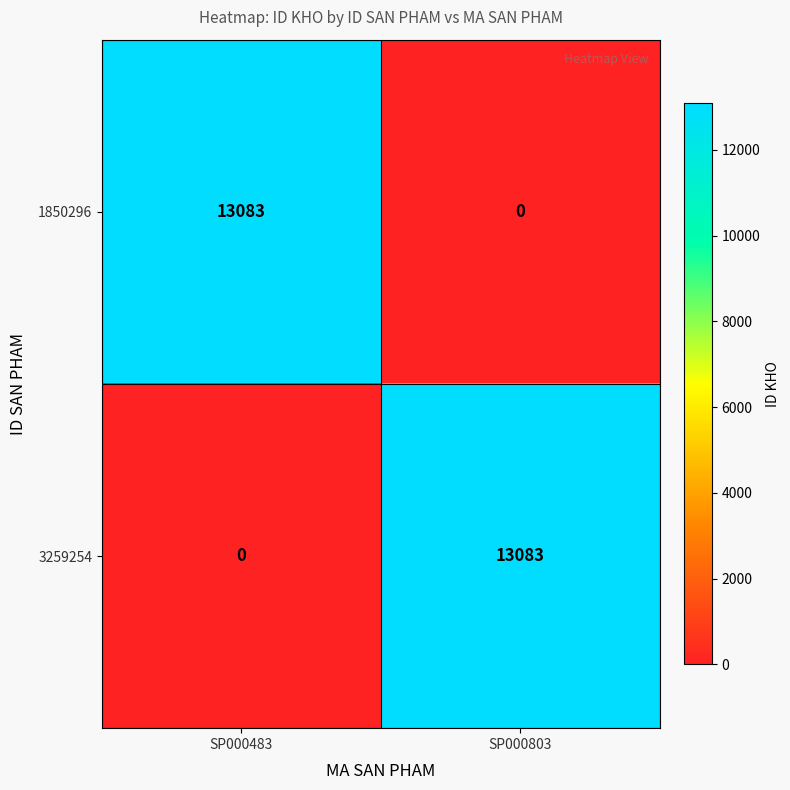

What is the average value of the 3259254 series?

6542